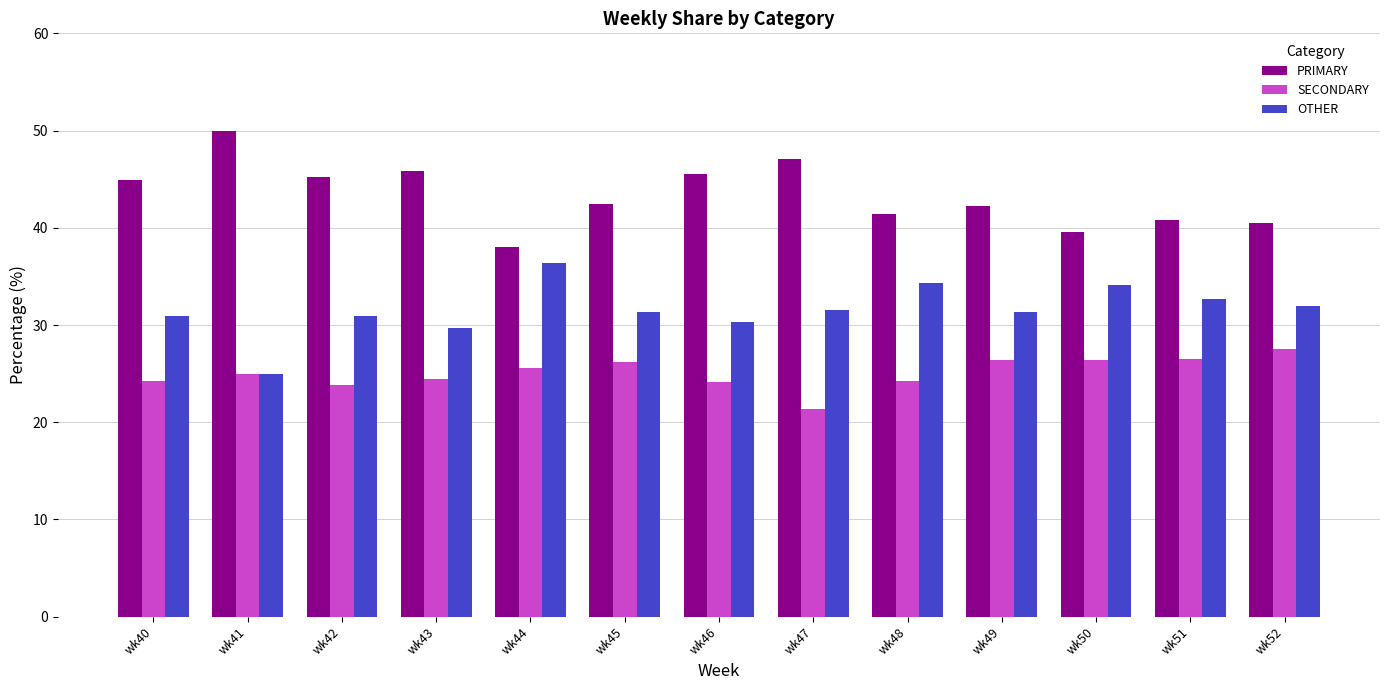

Rank the series by their average value, from lowest to highest.

SECONDARY, OTHER, PRIMARY